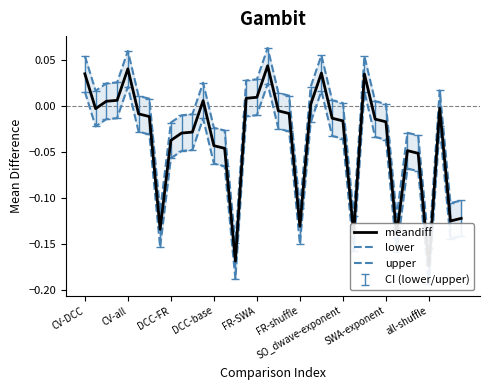

In upper, how many points are lower than both neighbors (excluding endpoints)?

8